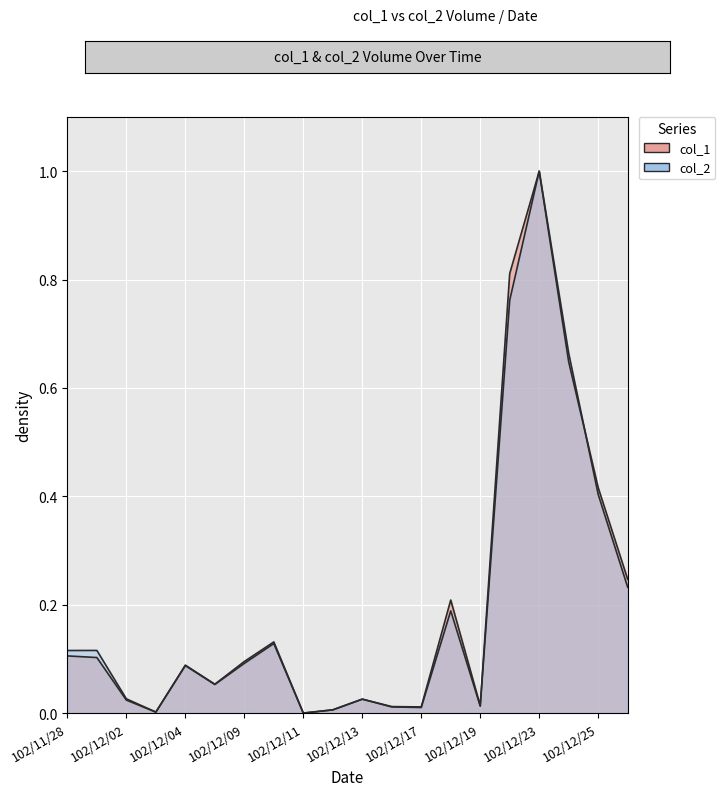

Reading right to left, list all the values displayed in this chart.

col_1: 0.2	0.4	0.6	1.0	0.8	0.0	0.2	0.0	0.0	0.0	0.0	0.0	0.1	0.1	0.1	0.1	0.0	0.0	0.1	0.1
col_2: 0.2	0.4	0.7	1.0	0.8	0.0	0.2	0.0	0.0	0.0	0.0	0.0	0.1	0.1	0.1	0.1	0.0	0.0	0.1	0.1